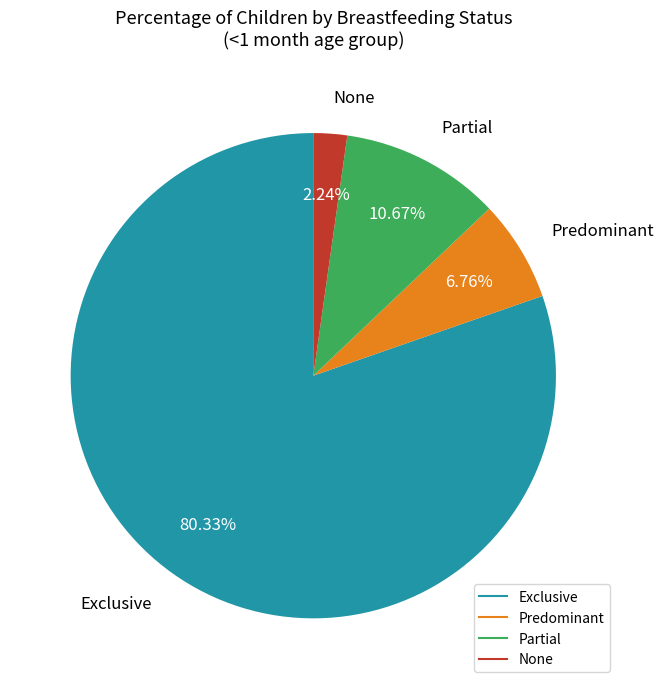

What percentage is the Predominant slice, to the nearest percent?

7%